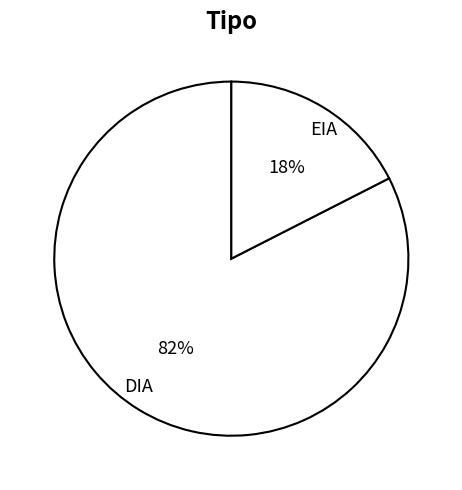

Is the sum of EIA and DIA greater than half?

Yes